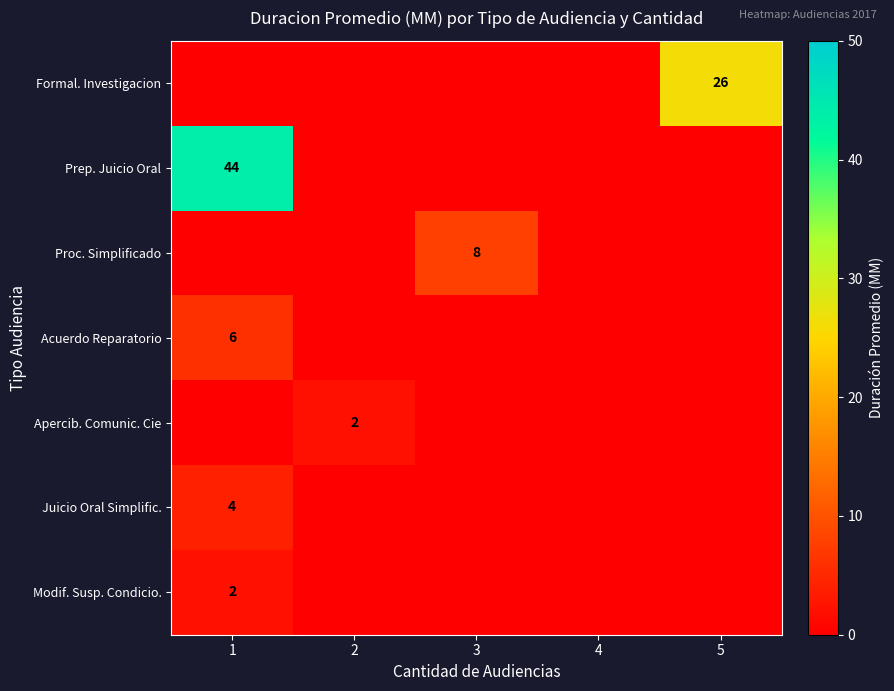

Is it true that Formal. Investigacion equals 43 at 5?

False